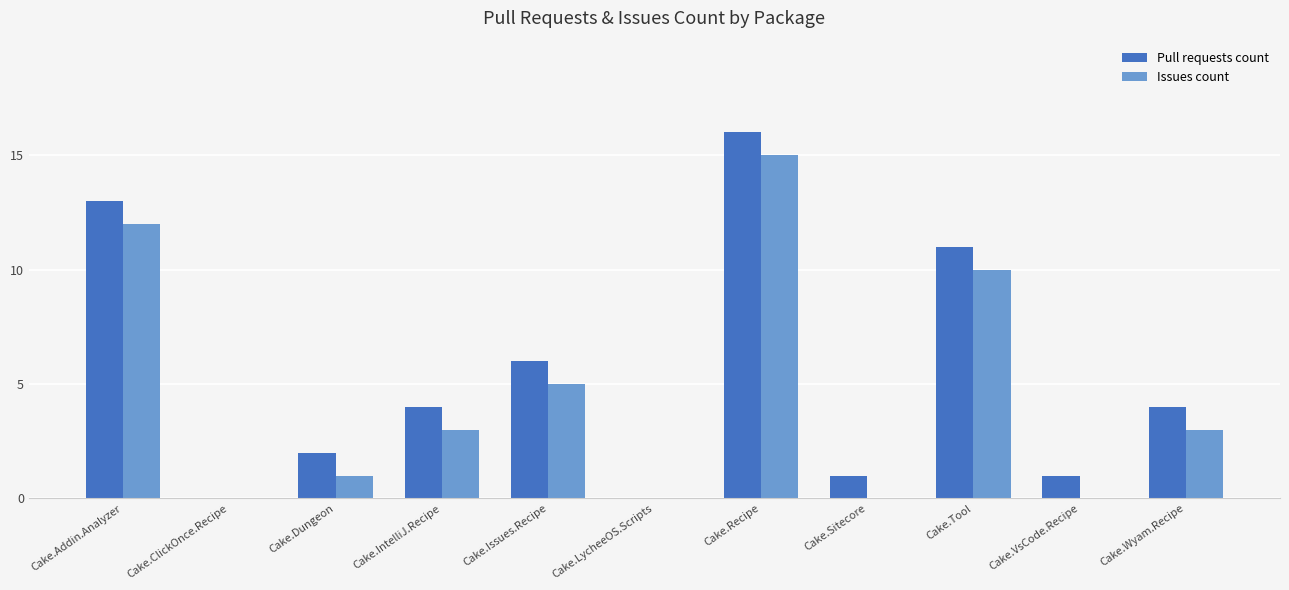

Reading left to right, what are all the values shown in this chart?

Pull requests count: 13	0	2	4	6	0	16	1	11	1	4
Issues count: 12	0	1	3	5	0	15	0	10	0	3